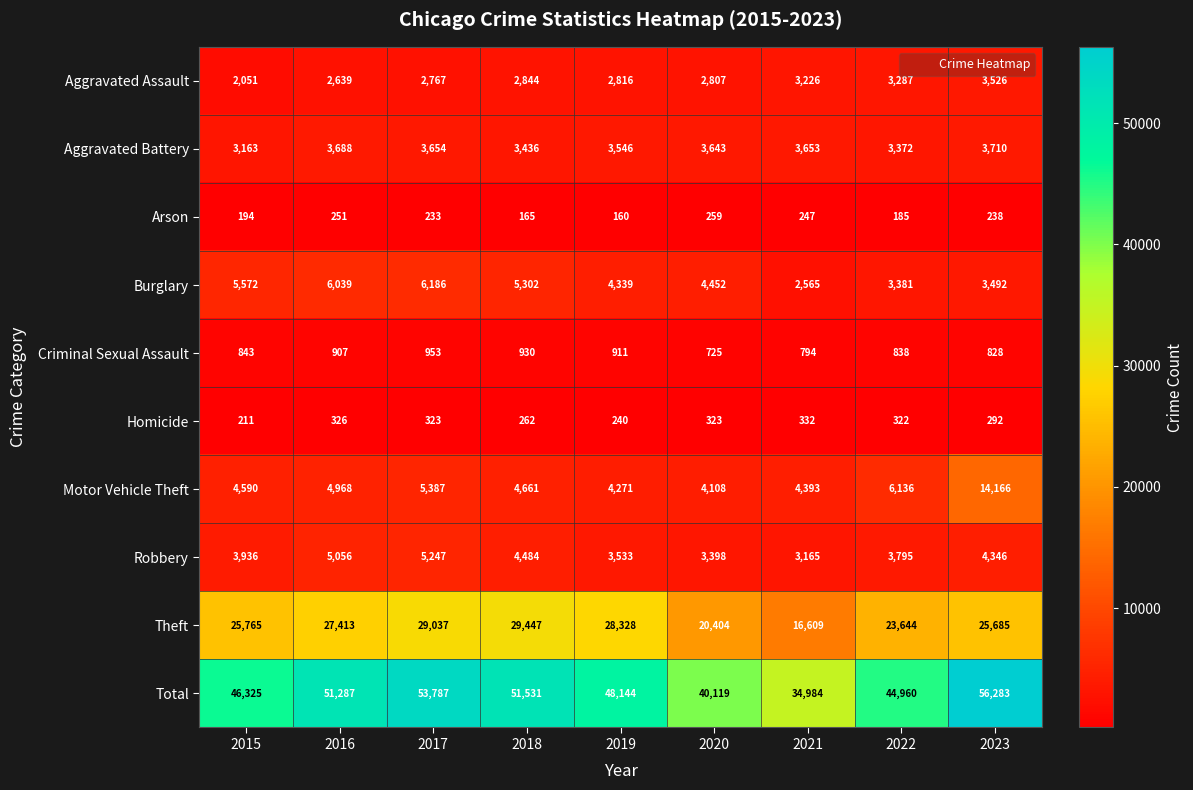

Is it true that Total equals 75884 at 2016?

False